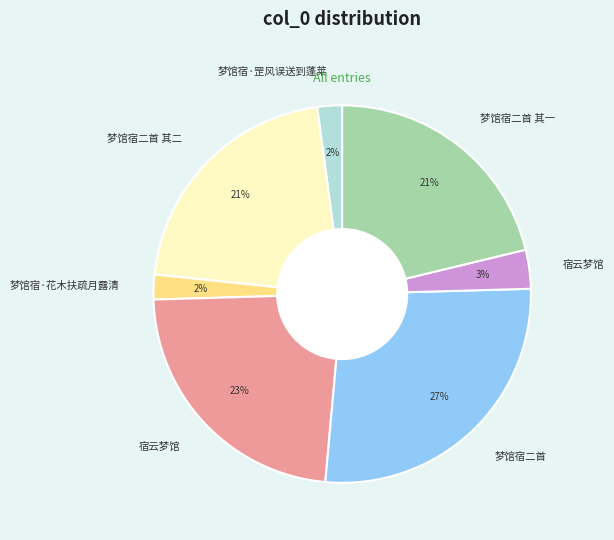

Is there any slice that represents more than half of the pie?

No